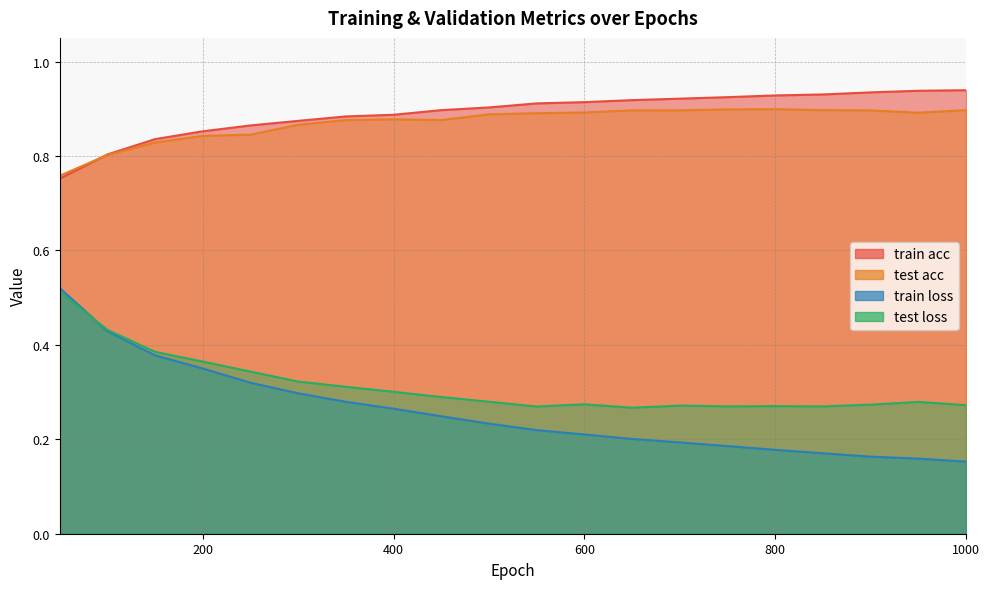

What is the average value of the test loss series?

0.3